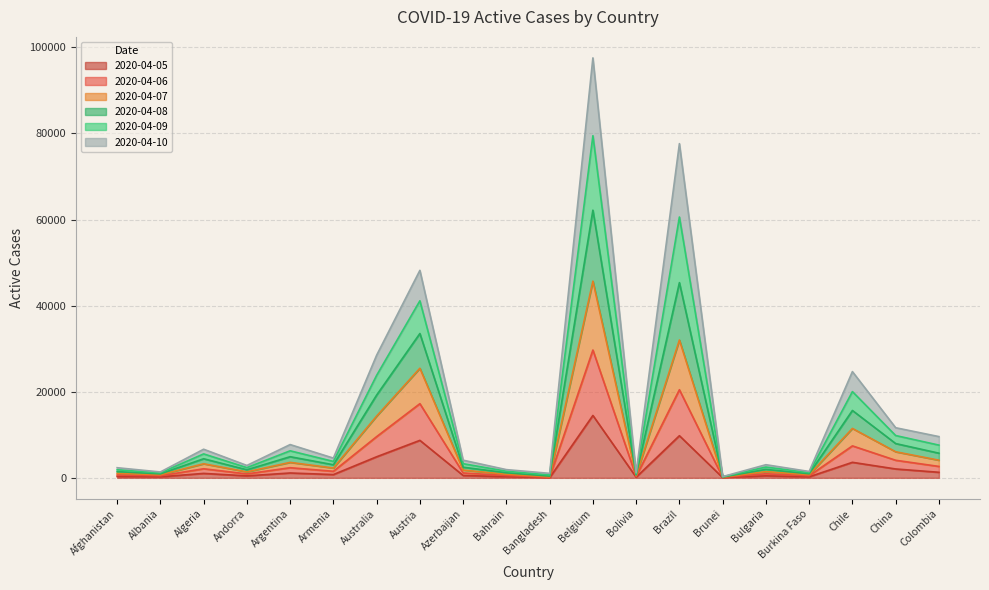

Reading right to left, list all the values displayed in this chart.

2020-04-10: Colombia=9582	China=11640	Chile=24674	Burkina Faso=1480	Bulgaria=3050	Brunei=283	Brazil=77631	Bolivia=1177	Belgium=97549	Bangladesh=1043	Bahrain=1910	Azerbaijan=4099	Austria=48198	Australia=28485	Armenia=4586	Argentina=7728	Andorra=2875	Algeria=6645	Albania=1364	Afghanistan=2351
2020-04-09: Colombia=7602	China=9827	Chile=20033	Burkina Faso=1207	Bulgaria=2504	Brunei=247	Brazil=60585	Bolivia=930	Belgium=79469	Bangladesh=679	Bahrain=1533	Azerbaijan=3283	Austria=41128	Australia=23807	Armenia=3810	Argentina=6278	Andorra=2371	Algeria=5561	Albania=1153	Afghanistan=1877
2020-04-08: Colombia=5726	China=7962	Chile=15650	Burkina Faso=950	Bulgaria=1965	Brunei=205	Brazil=45343	Bolivia=686	Belgium=62173	Bangladesh=403	Bahrain=1178	Azerbaijan=2467	Austria=33525	Australia=19222	Armenia=3037	Argentina=4908	Andorra=1871	Algeria=4431	Albania=931	Afghanistan=1440
2020-04-07: Colombia=4096	China=6055	Chile=11475	Burkina Faso=712	Bulgaria=1449	Brunei=162	Brazil=32017	Bolivia=493	Belgium=45691	Bangladesh=238	Bahrain=829	Azerbaijan=1802	Austria=25458	Australia=14342	Armenia=2279	Argentina=3591	Andorra=1387	Algeria=3269	Albania=707	Afghanistan=1049
2020-04-06: Colombia=2651	China=4082	Chile=7425	Burkina Faso=474	Bulgaria=948	Brunei=113	Brazil=20470	Bolivia=315	Belgium=29689	Bangladesh=124	Bahrain=535	Azerbaijan=1137	Austria=17228	Australia=9572	Armenia=1521	Argentina=2355	Andorra=914	Algeria=2109	Albania=477	Afghanistan=658
2020-04-05: Colombia=1289	China=2062	Chile=3606	Burkina Faso=236	Bulgaria=467	Brunei=61	Brazil=9788	Bolivia=145	Belgium=14493	Bangladesh=46	Bahrain=267	Azerbaijan=547	Austria=8705	Australia=4895	Armenia=758	Argentina=1129	Andorra=457	Algeria=1031	Albania=237	Afghanistan=315